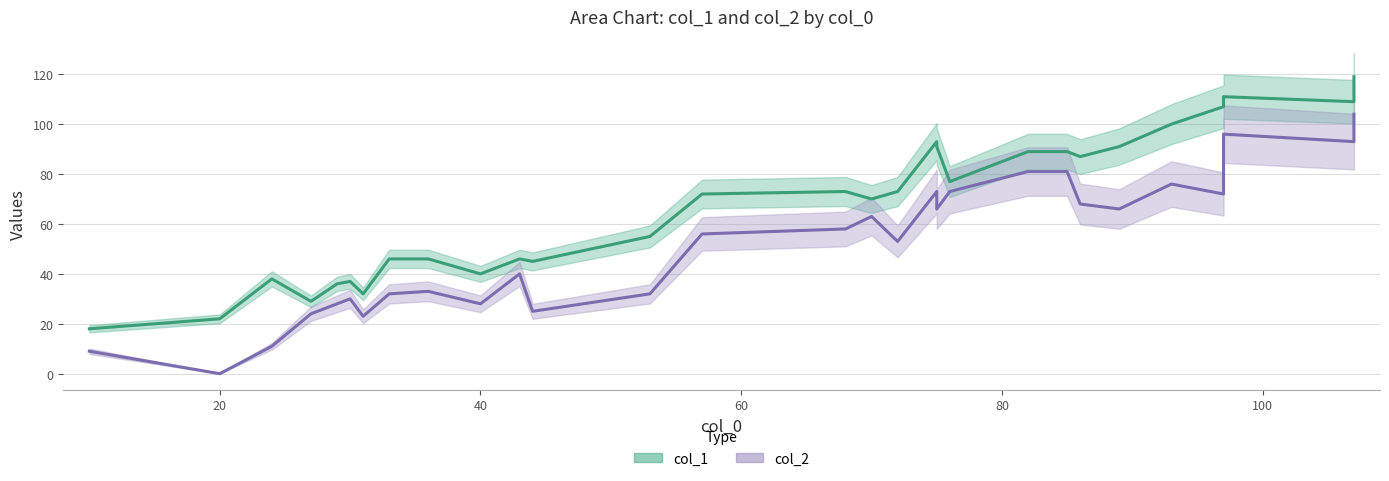

True or false: col_2 has more than 2 points higher than both neighbors.

True